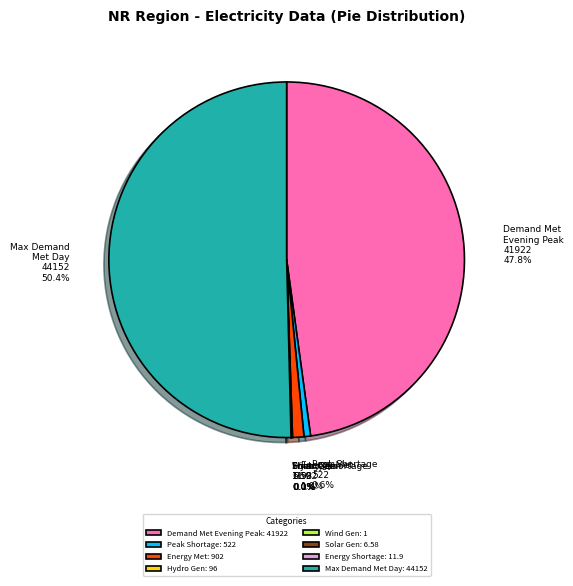

Which slice represents more than half of the pie?

Max Demand Met Day: 44152